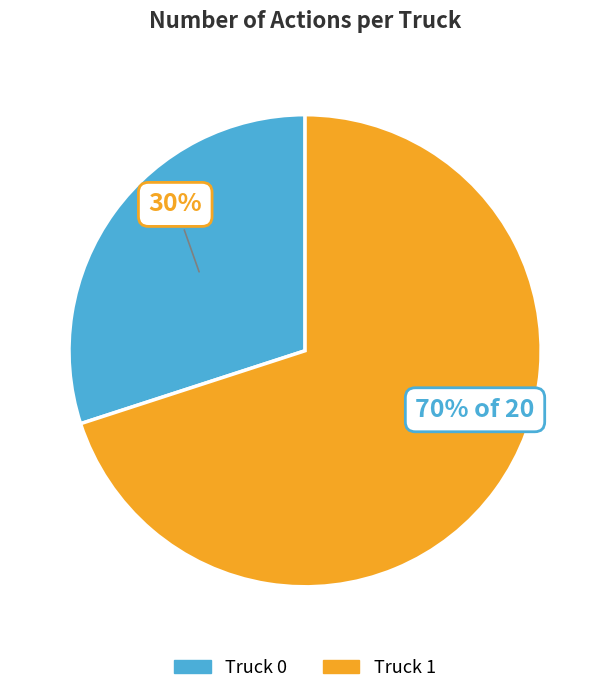

What percentage is the Truck 1 slice, to the nearest percent?

70%